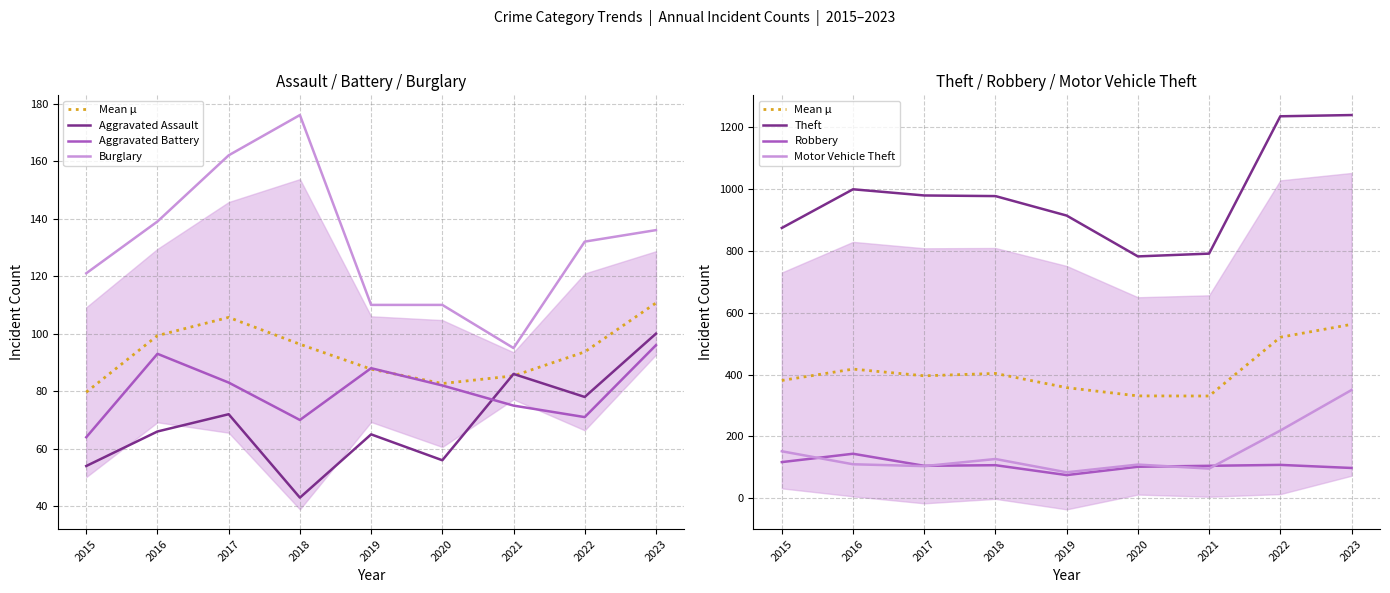

At how many categories does at least one series exceed 389?

9